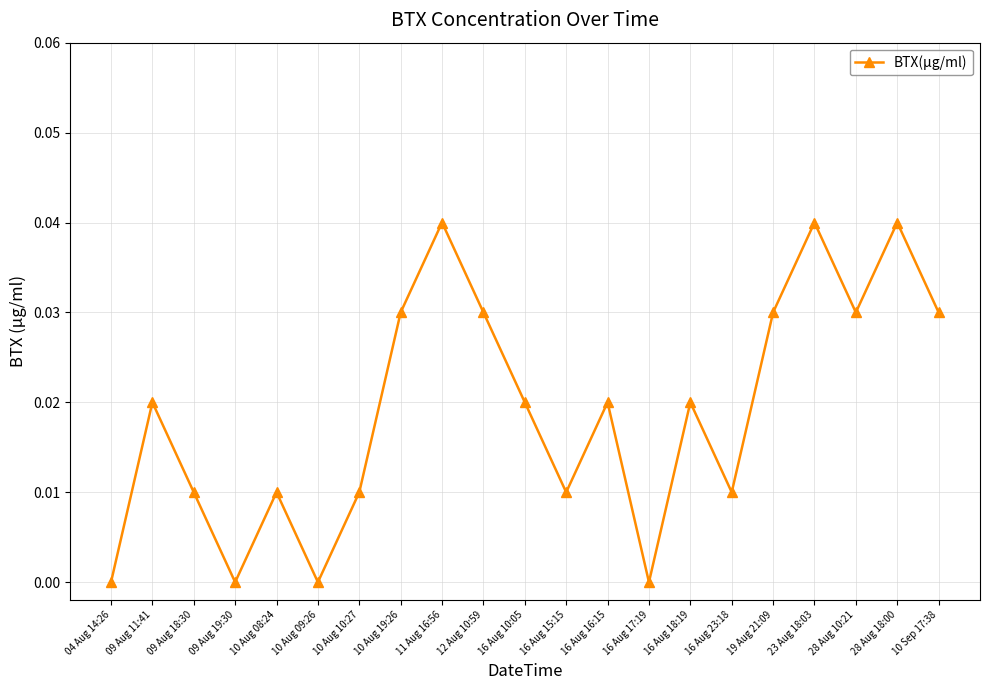

How many values are between 0 and 1?

21